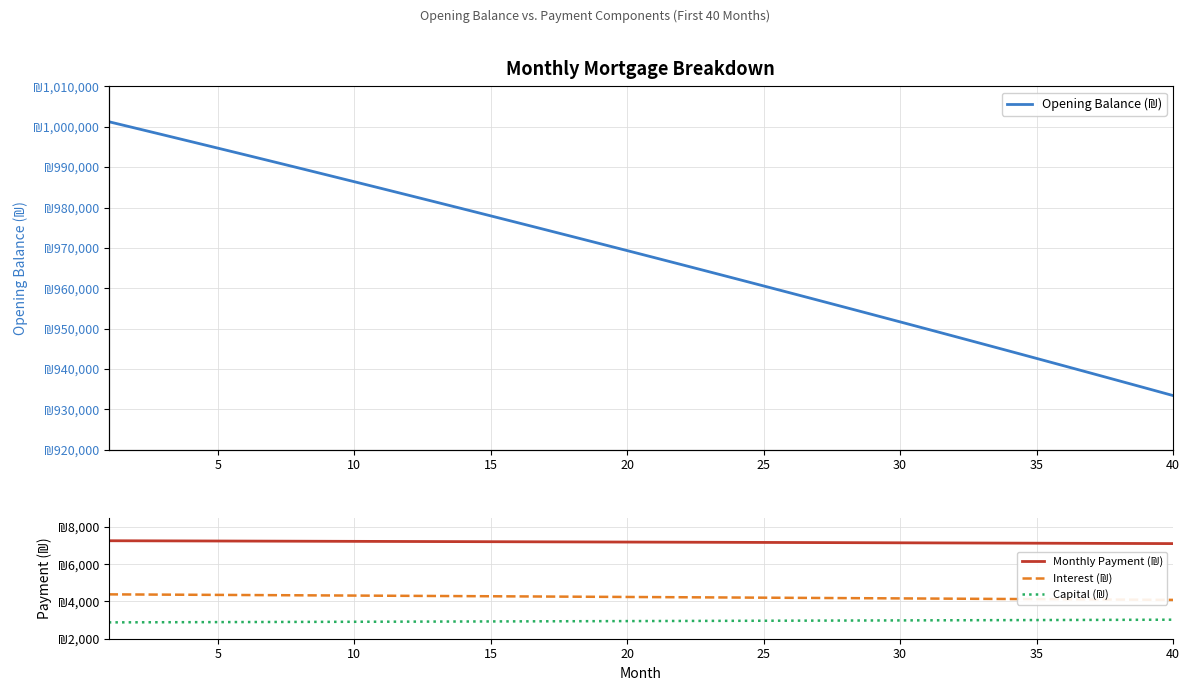

Reading right to left, what are all the values shown in this chart?

Opening Balance (₪): 933427.1	935278.8	937124.4	938964.0	940797.5	942624.9	944446.4	946261.8	948071.2	949874.6	951672.0	953463.5	955249.0	957028.6	958802.2	960569.9	962331.8	964087.7	965837.7	967581.8	969320.1	971052.6	972779.2	974500.0	976214.9	977924.1	979627.5	981325.1	983016.9	984703.0	986383.4	988058.0	989726.9	991390.1	993047.6	994699.4	996345.5	997986.0	999620.8	1001250.0
Monthly Payment (₪): 7104.5	7108.9	7113.2	7117.5	7121.7	7126.0	7130.2	7134.4	7138.6	7142.7	7146.9	7151.0	7155.1	7159.1	7163.2	7167.2	7171.2	7175.2	7179.2	7183.1	7187.0	7190.9	7194.8	7198.7	7202.5	7206.3	7210.1	7213.9	7217.7	7221.4	7225.1	7228.8	7232.5	7236.1	7239.8	7243.4	7247.0	7250.5	7254.1	7257.6
Interest (₪): 4083.7	4091.8	4099.9	4108.0	4116.0	4124.0	4131.9	4139.9	4147.8	4155.7	4163.6	4171.4	4179.2	4187.0	4194.8	4202.5	4210.2	4217.9	4225.5	4233.2	4240.8	4248.4	4255.9	4263.4	4270.9	4278.4	4285.9	4293.3	4300.7	4308.1	4315.4	4322.8	4330.1	4337.3	4344.6	4351.8	4359.0	4366.2	4373.3	4380.5
Capital (₪): 3020.8	3017.0	3013.3	3009.5	3005.7	3002.0	2998.2	2994.5	2990.8	2987.0	2983.3	2979.6	2975.8	2972.1	2968.4	2964.7	2961.0	2957.3	2953.6	2949.9	2946.3	2942.6	2938.9	2935.2	2931.6	2927.9	2924.3	2920.6	2917.0	2913.3	2909.7	2906.1	2902.4	2898.8	2895.2	2891.6	2888.0	2884.3	2880.8	2877.2